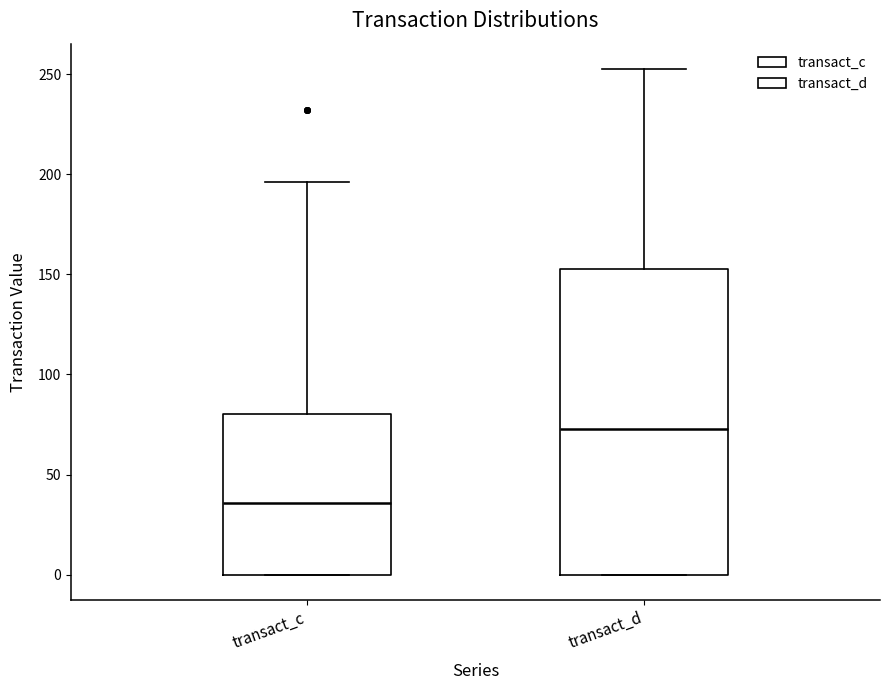

Reading left to right, read every box against the y-axis: the position of its median line, the range the box covers, and the ends of its whiskers. The values are not printed on the chart, so give them approximately, as read against the axis.

transact_c: median 35, box 0 to 80, whiskers 0 to 195
transact_d: median 75, box 0 to 150, whiskers 0 to 255